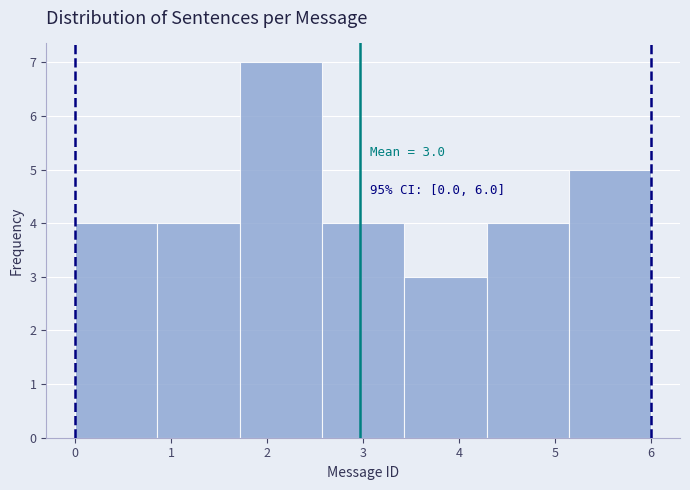

Over which range of the x-axis is the bar tallest?

1.7 to 2.6